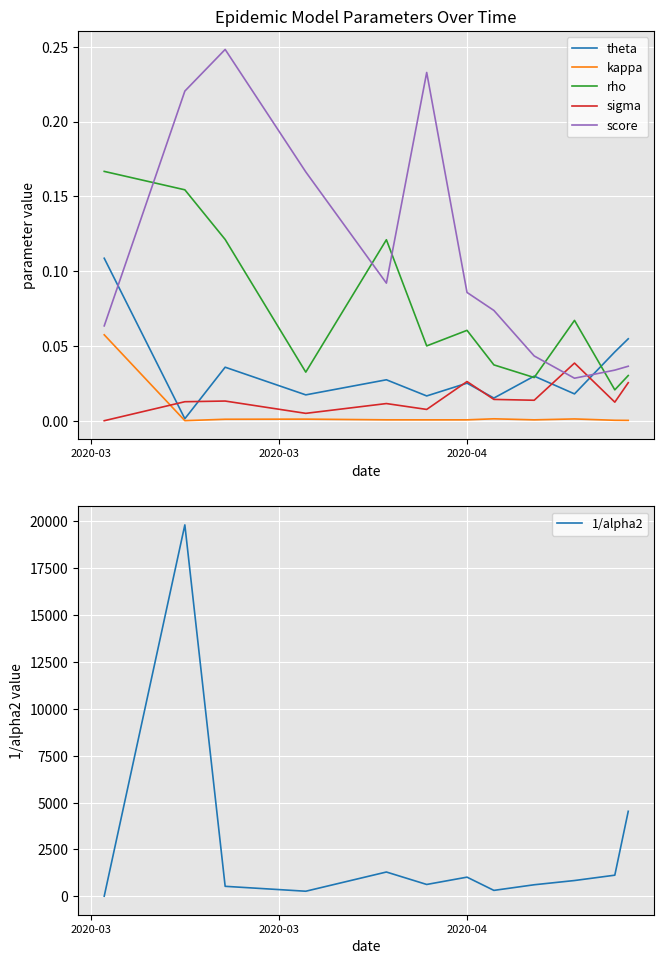

True or false: rho and kappa cross at least once.

False